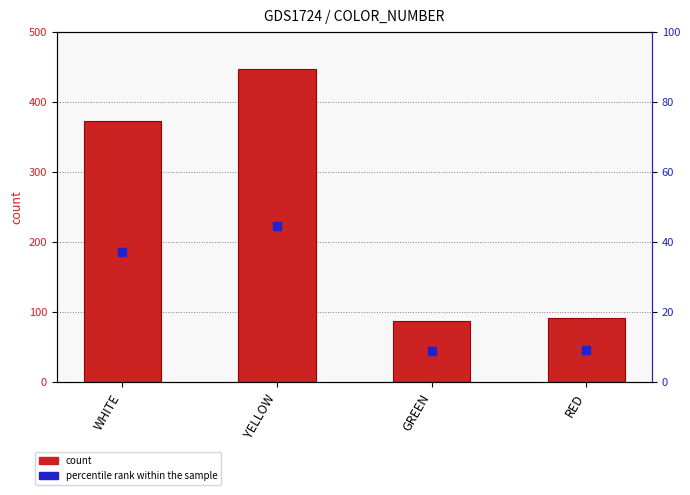

Is the value of count at GREEN greater than the value of percentile rank within the sample at YELLOW?

Yes